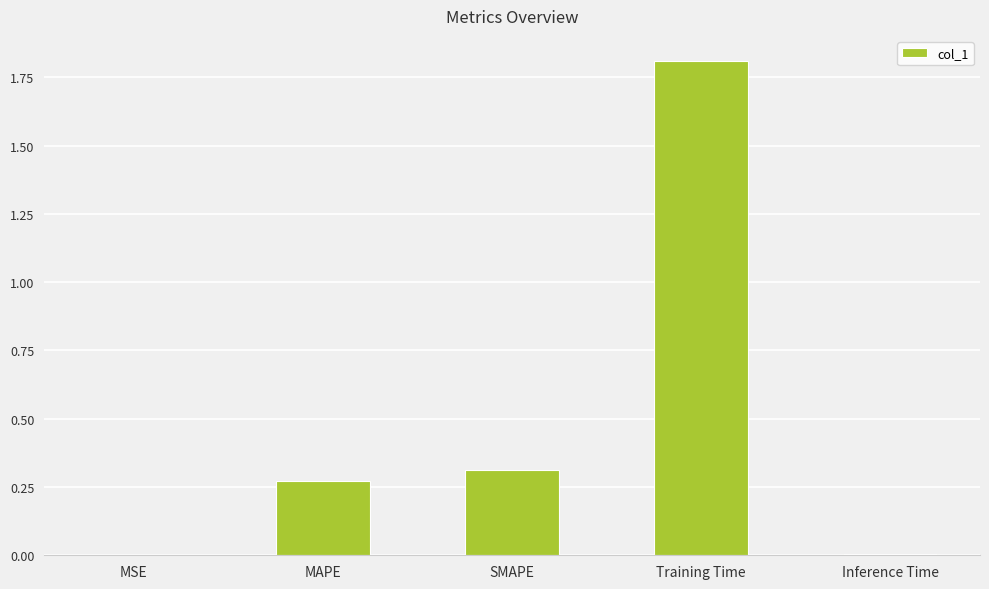

Which has a higher value, MAPE or Training Time?

Training Time